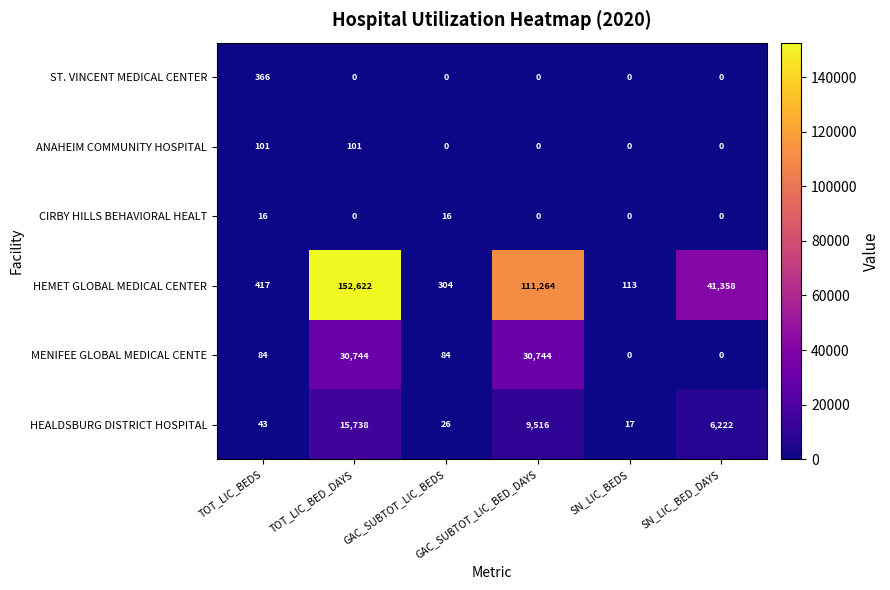

What is the maximum value shown in the chart?

152622